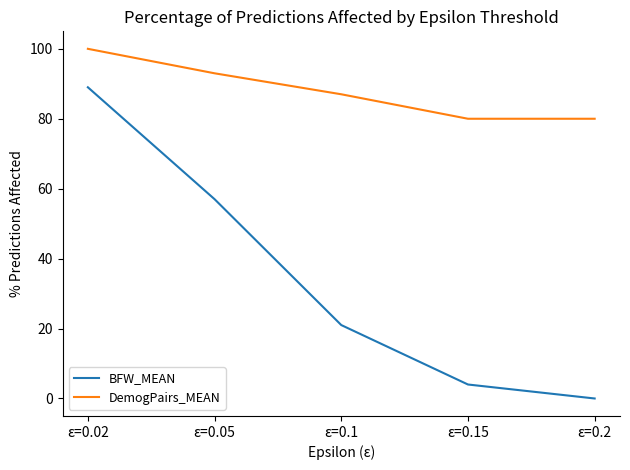

Count the DemogPairs_MEAN values in the range 80 to 93.

4